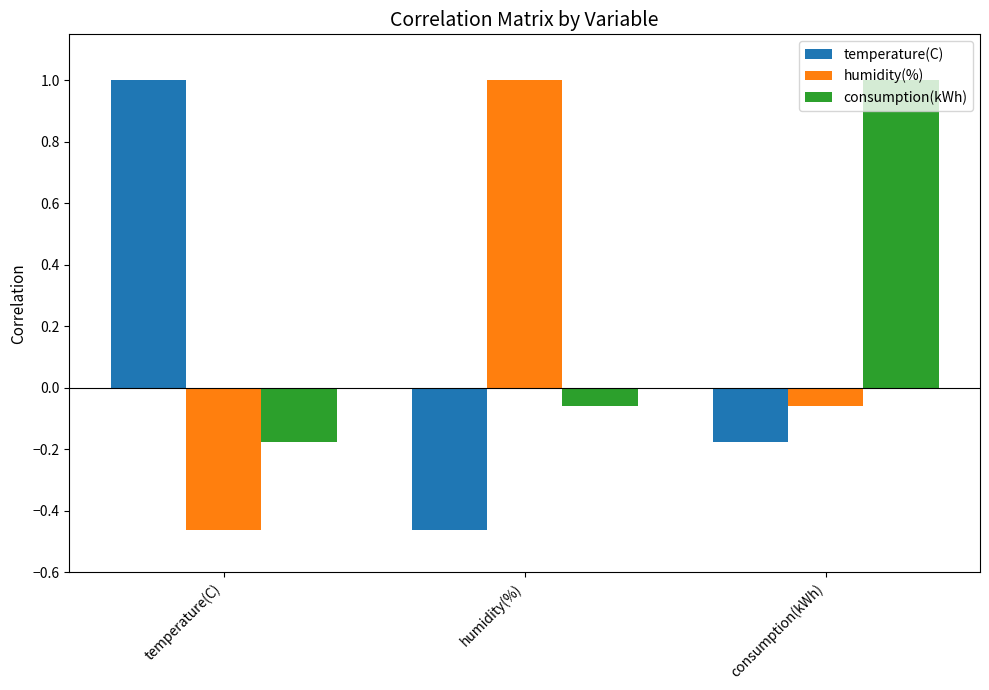

At which label does consumption(kWh) reach its peak?

consumption(kWh)